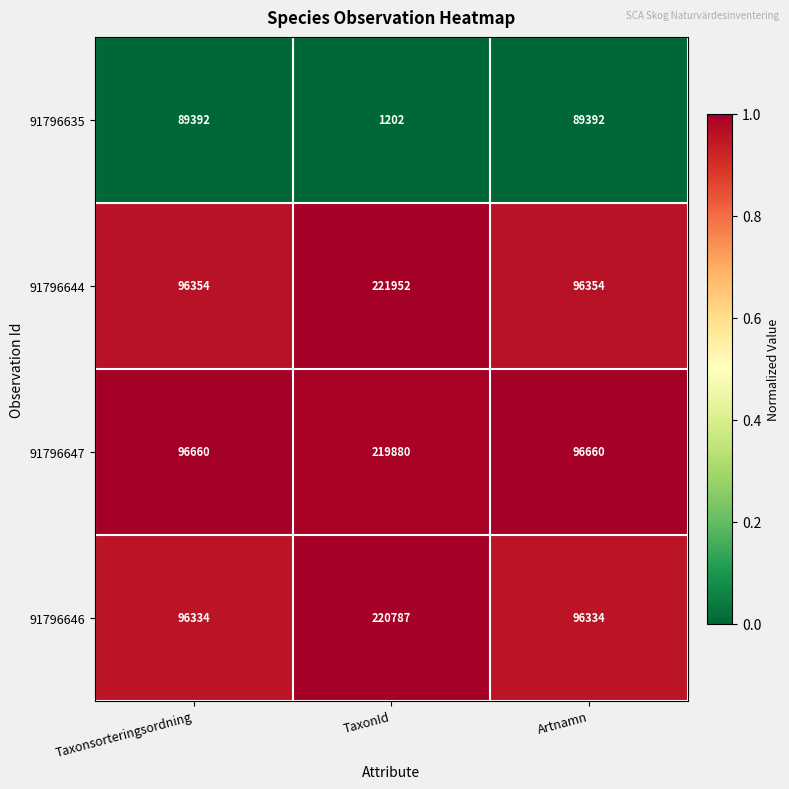

How many distinct data groups are displayed?

4